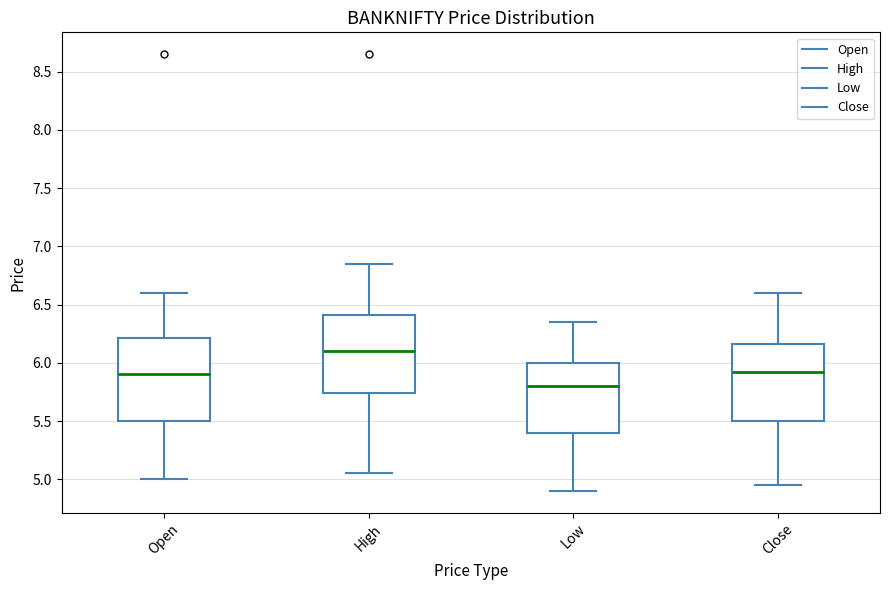

Reading left to right, transcribe this box plot: for each box, give where its median line is, the range the box spans, and where its two whiskers end, as read against the y-axis. The values are not printed on the chart, so give them approximately, as read against the axis.

Open: median 5.90, box 5.50 to 6.20, whiskers 5.00 to 6.60
High: median 6.10, box 5.75 to 6.40, whiskers 5.05 to 6.85
Low: median 5.80, box 5.40 to 6.00, whiskers 4.90 to 6.35
Close: median 5.95, box 5.50 to 6.15, whiskers 4.95 to 6.60